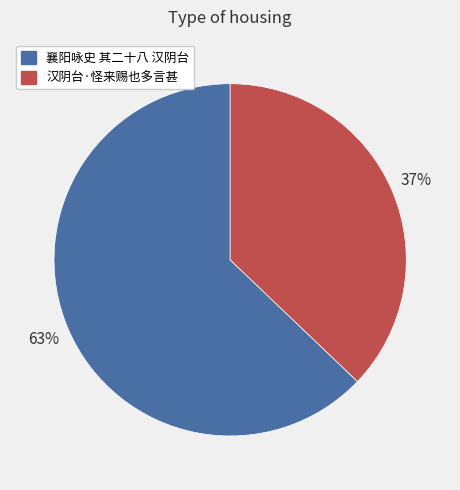

Which has a higher value, 襄阳咏史 其二十八 汉阴台 or 汉阴台·怪来赐也多言甚?

襄阳咏史 其二十八 汉阴台